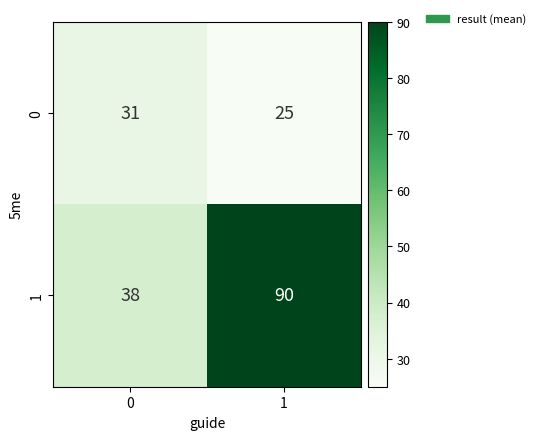

What is the smallest value displayed?

25